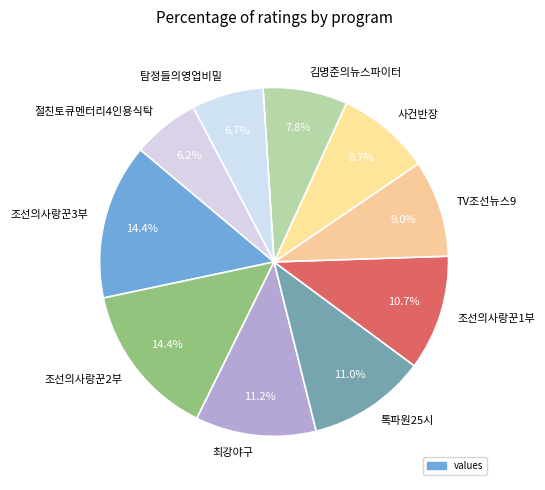

Is the sum of 절친토큐멘터리4인용식탁 and 탐정들의영업비밀 greater than half?

No